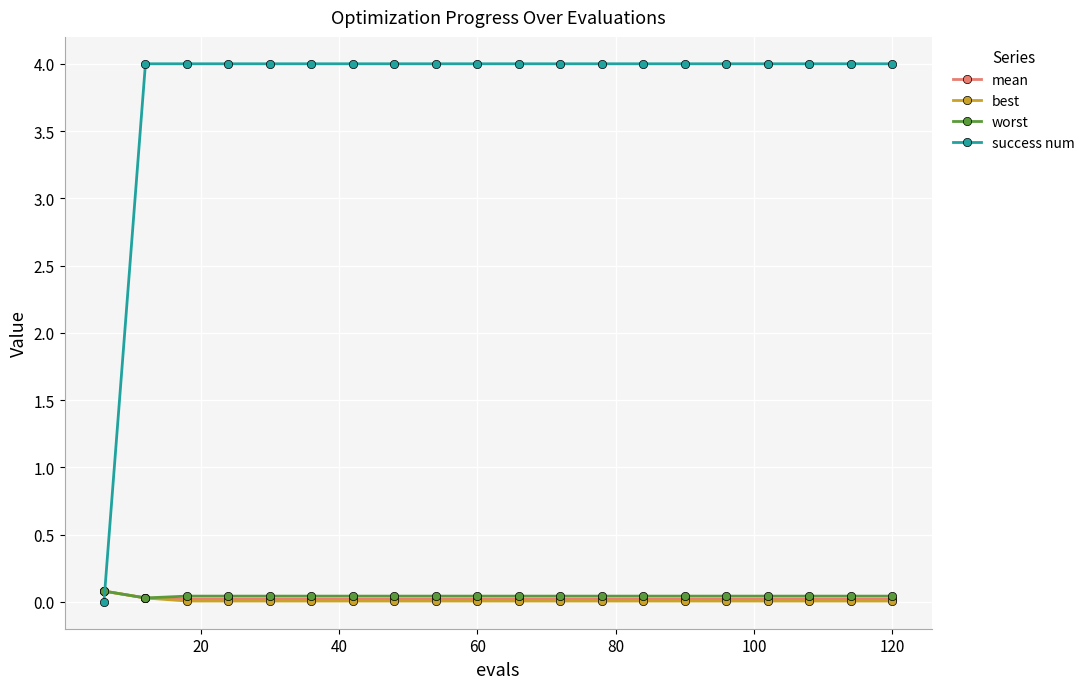

Which series has the widest spread of values?

success num